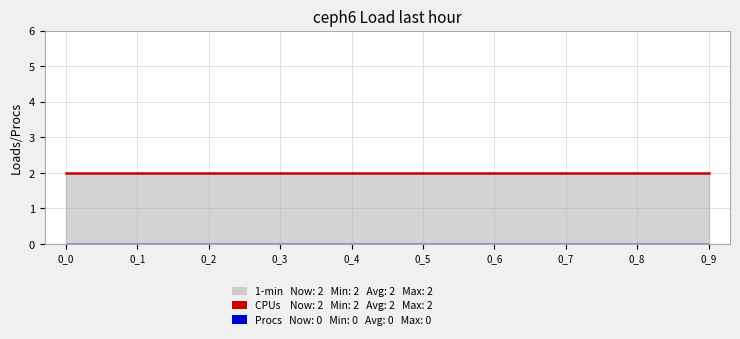

Which series has the widest spread of values?

1-min